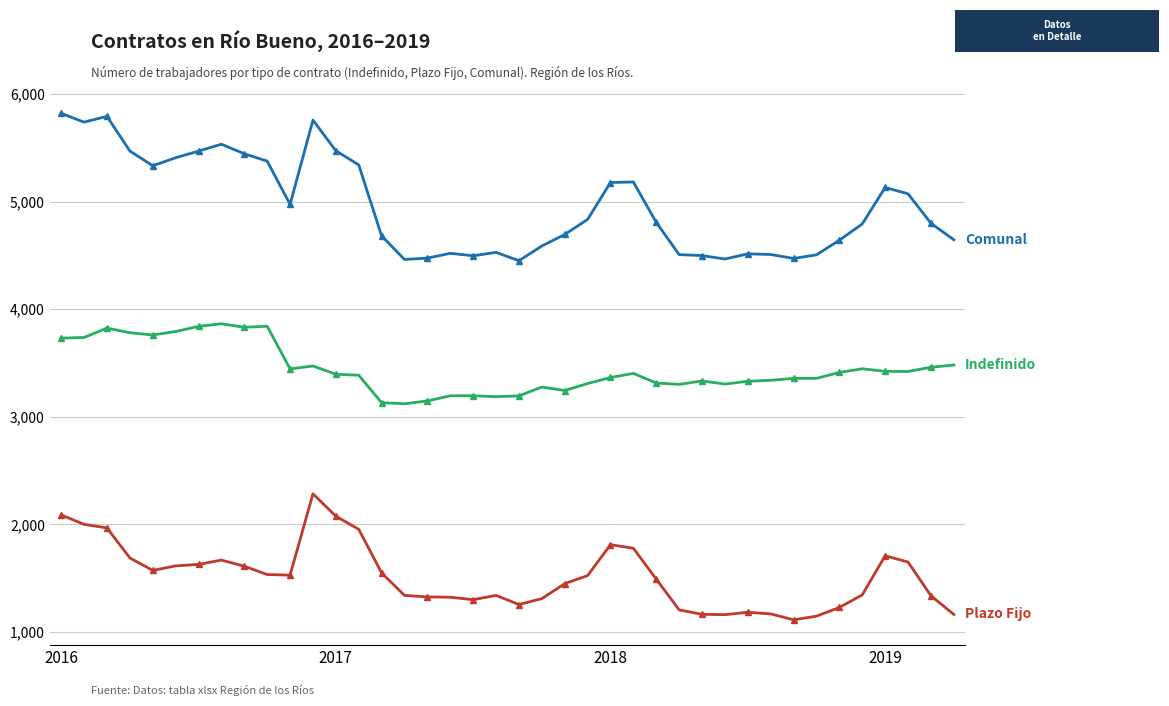

What is the maximum value shown in the chart?

5821